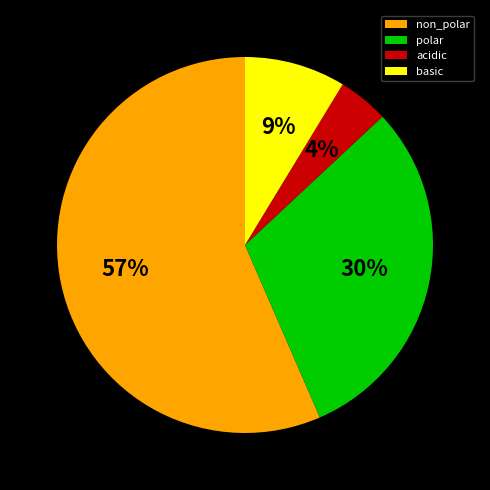

Which category has the smallest portion of the pie?

acidic